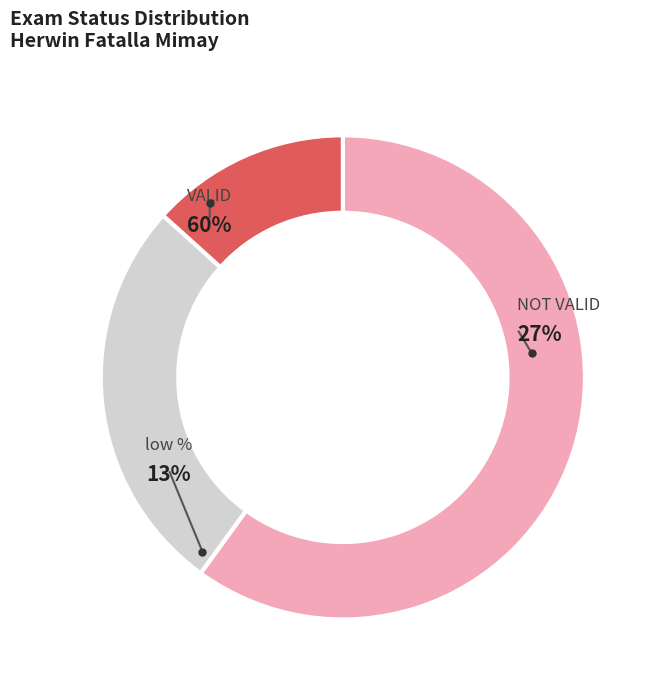

What is the change in value from VALID to NOT VALID?

-5